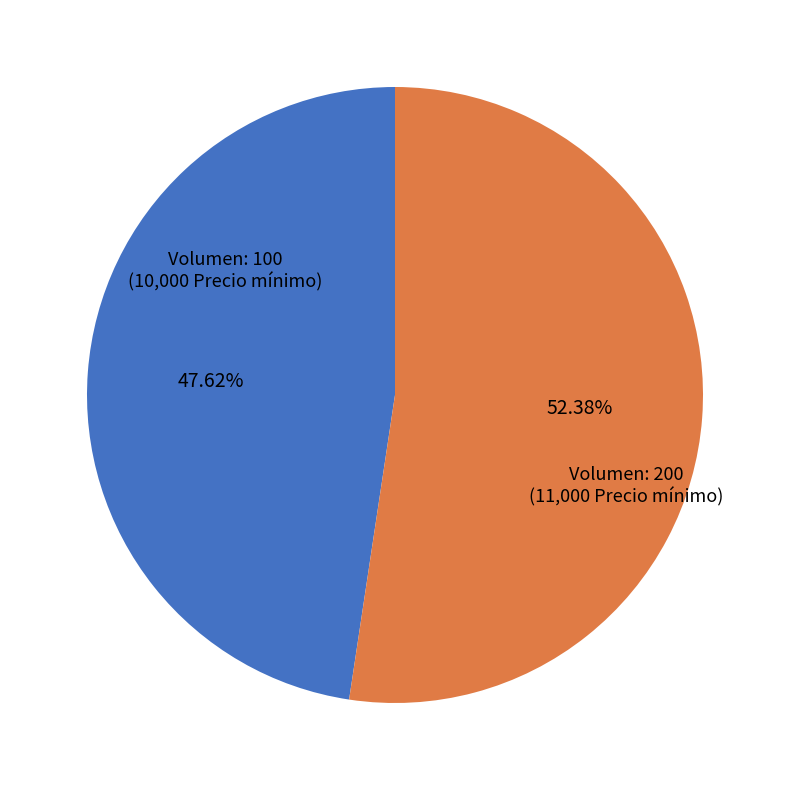

What is the smallest slice in the pie chart?

Volumen: 100 (10,000 Precio mínimo)